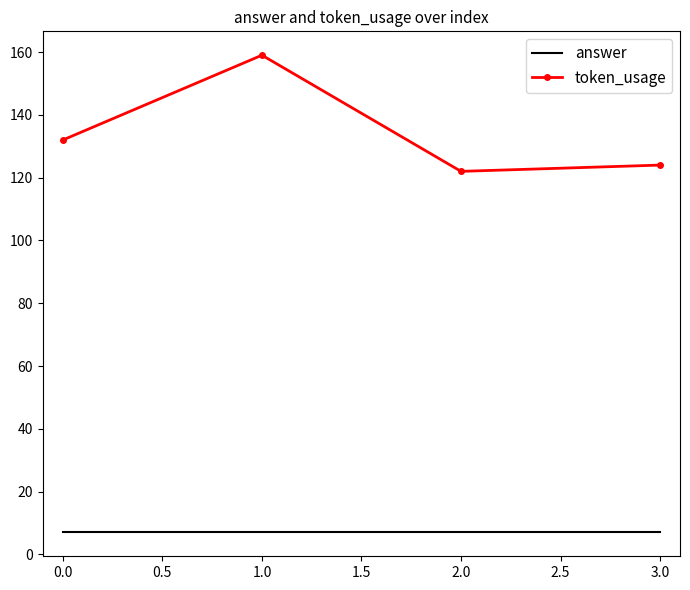

Rank the series at 0.0 from lowest to highest value.

answer, token_usage